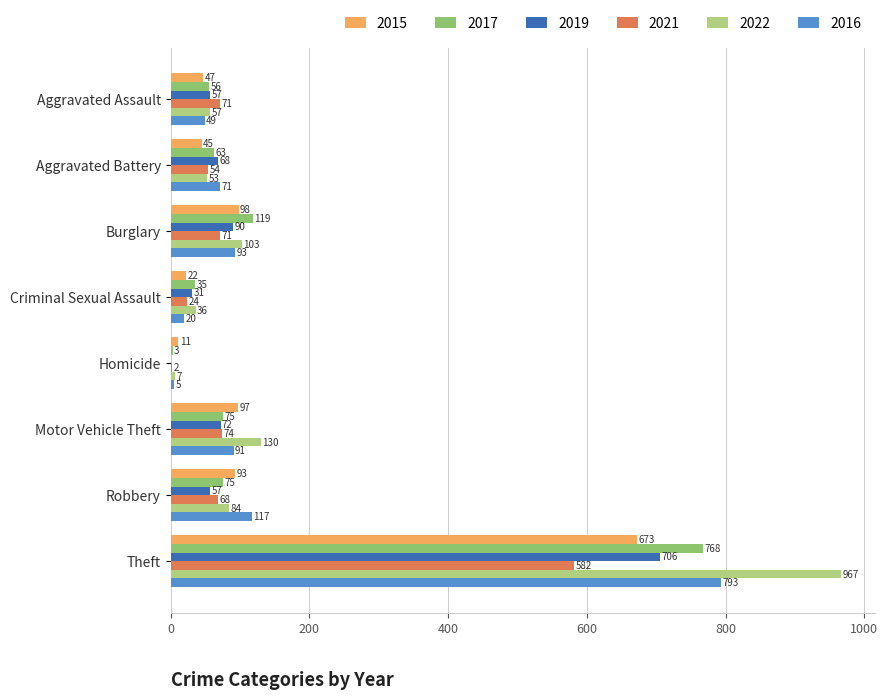

True or false: 2019 has a value of 42 at Burglary.

False